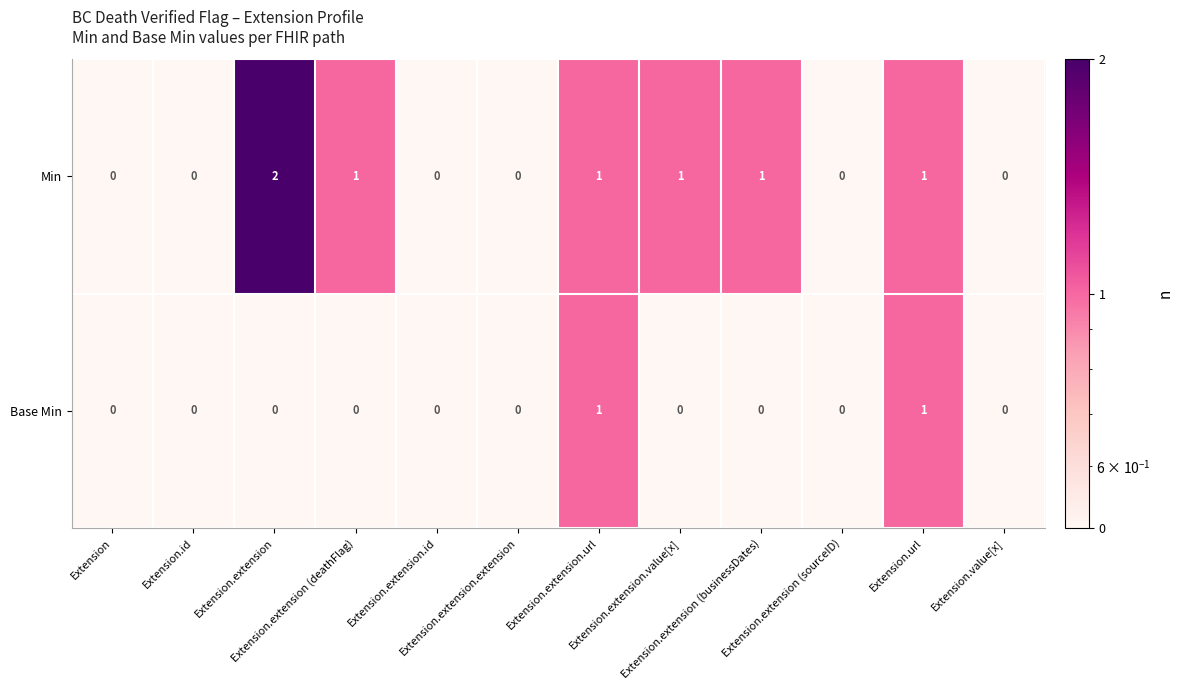

Which series has the largest range (max minus min)?

Min